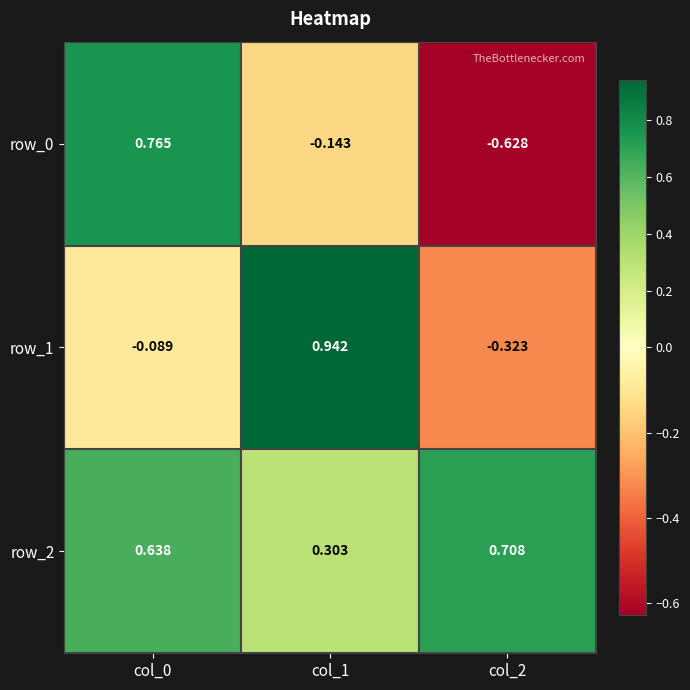

Is the value of row_2 at col_1 greater than the value of row_0 at col_0?

No